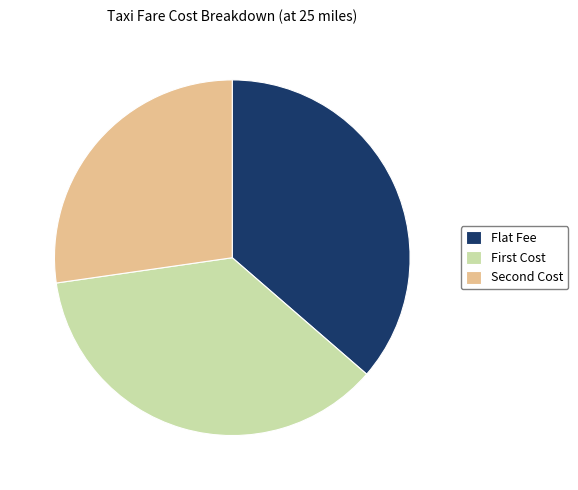

Count the number of slices in the pie.

3